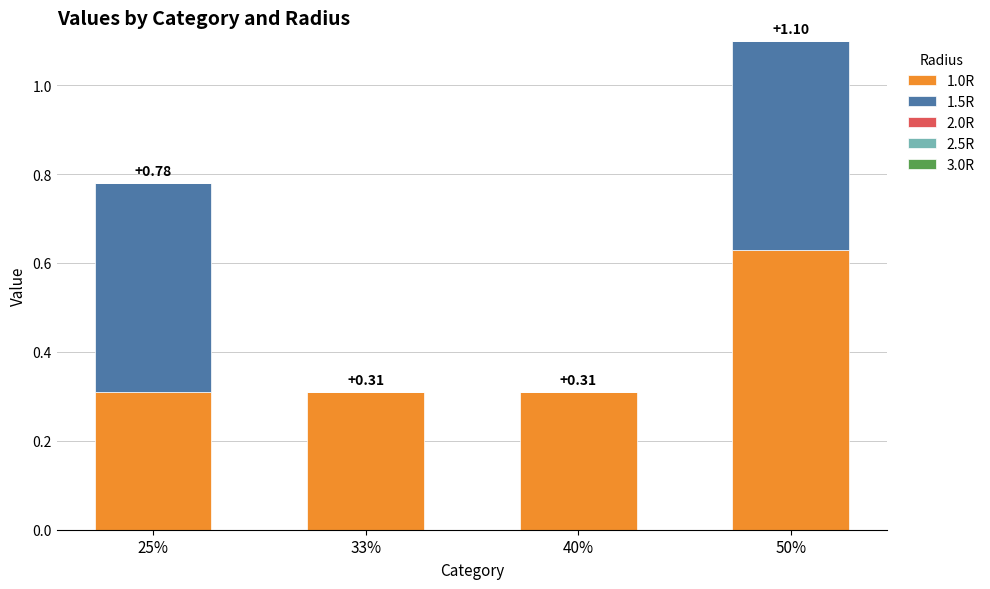

At which category is the sum across all series the highest?

50%